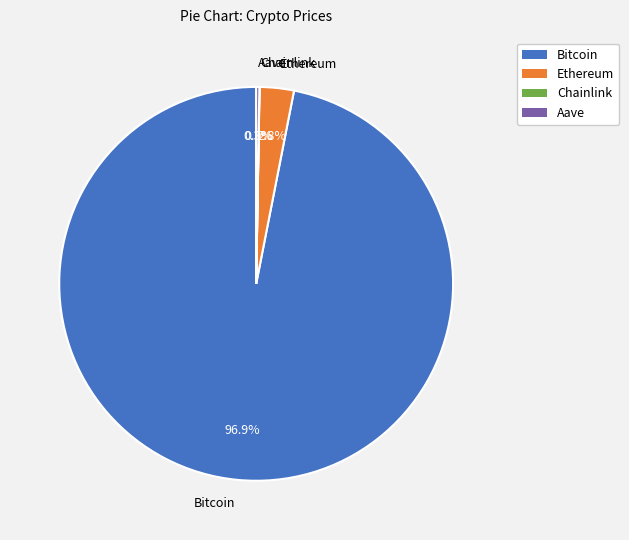

Which category has the biggest portion of the pie?

Bitcoin